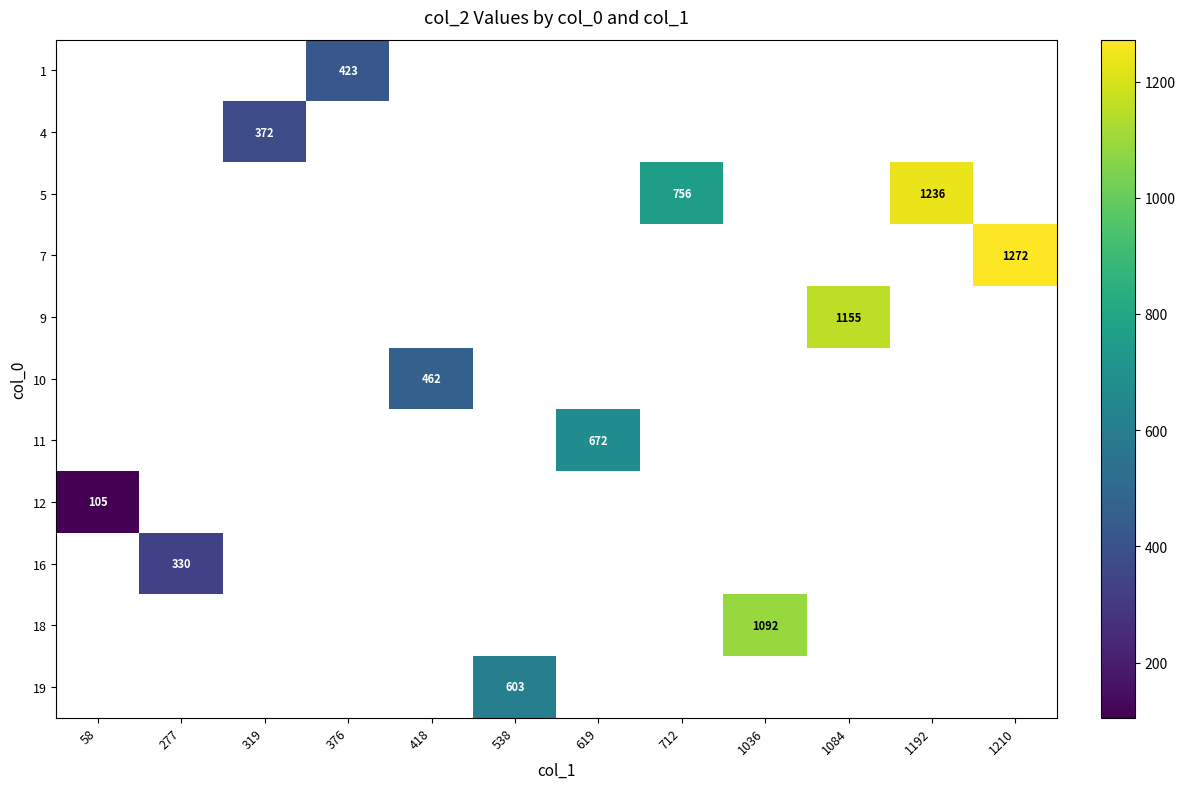

True or false: 7 has a value of 847 at 1210.

False